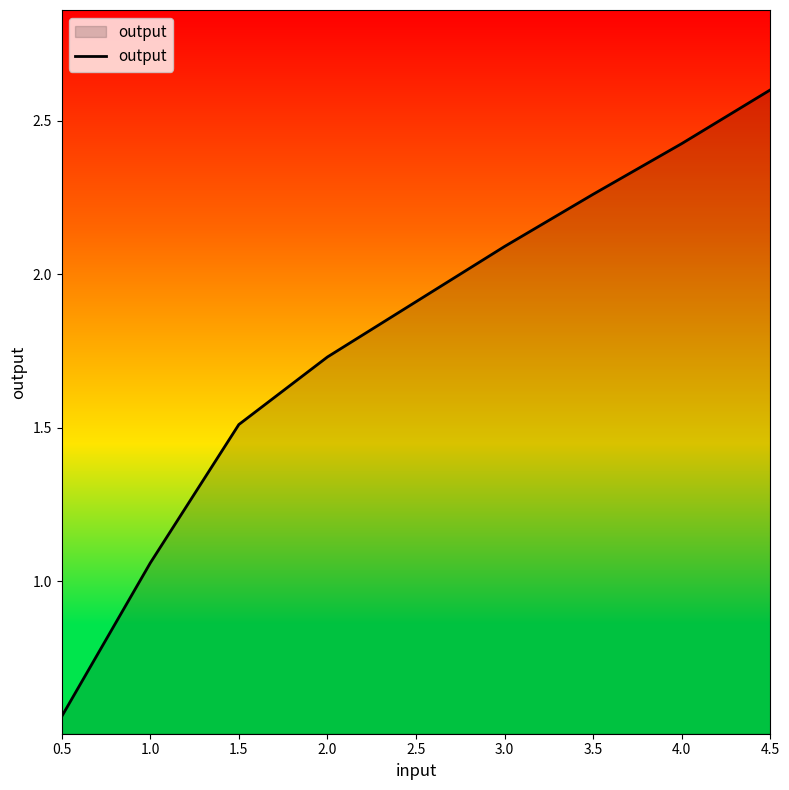

The value at 4.5 is 2.6. True or false?

True